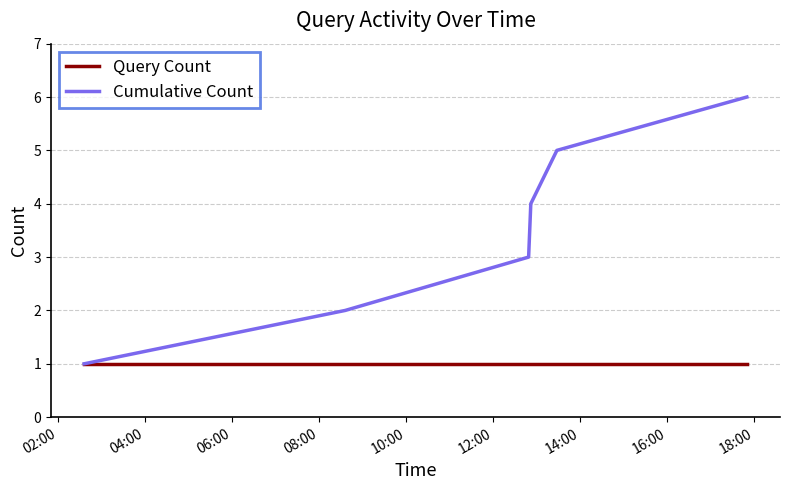

Which series has the largest total across all categories?

Cumulative Count